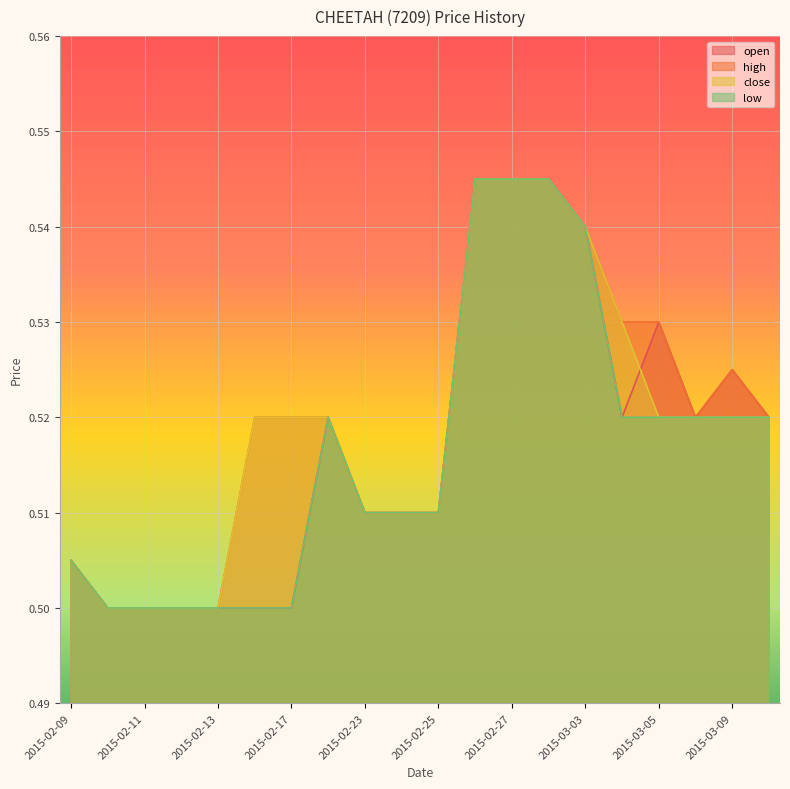

Reading left to right, list all the values displayed in this chart.

open: 0.5	0.5	0.5	0.5	0.5	0.5	0.5	0.5	0.5	0.5	0.5	0.5	0.5	0.5	0.5	0.5	0.5	0.5	0.5	0.5
high: 0.5	0.5	0.5	0.5	0.5	0.5	0.5	0.5	0.5	0.5	0.5	0.5	0.5	0.5	0.5	0.5	0.5	0.5	0.5	0.5
close: 0.5	0.5	0.5	0.5	0.5	0.5	0.5	0.5	0.5	0.5	0.5	0.5	0.5	0.5	0.5	0.5	0.5	0.5	0.5	0.5
low: 0.5	0.5	0.5	0.5	0.5	0.5	0.5	0.5	0.5	0.5	0.5	0.5	0.5	0.5	0.5	0.5	0.5	0.5	0.5	0.5